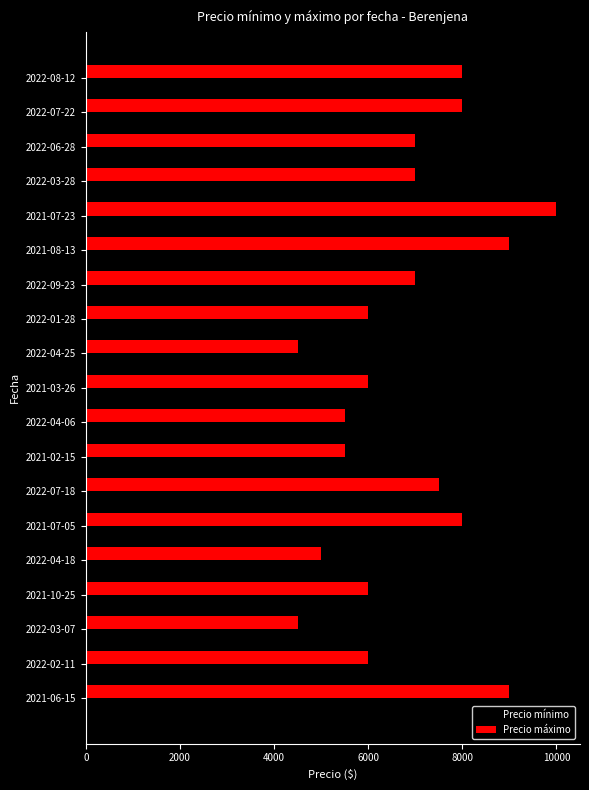

What are all the series names shown in the legend?

Precio mínimo, Precio máximo